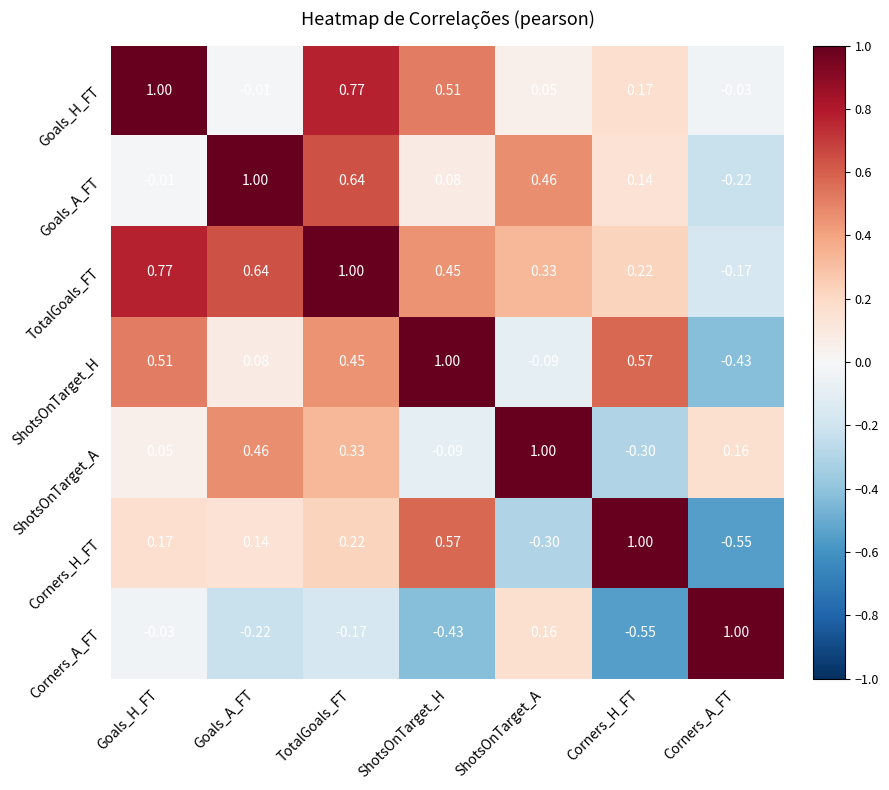

At Corners_A_FT, list the series in order from smallest to largest.

Corners_H_FT, ShotsOnTarget_H, Goals_A_FT, TotalGoals_FT, Goals_H_FT, ShotsOnTarget_A, Corners_A_FT